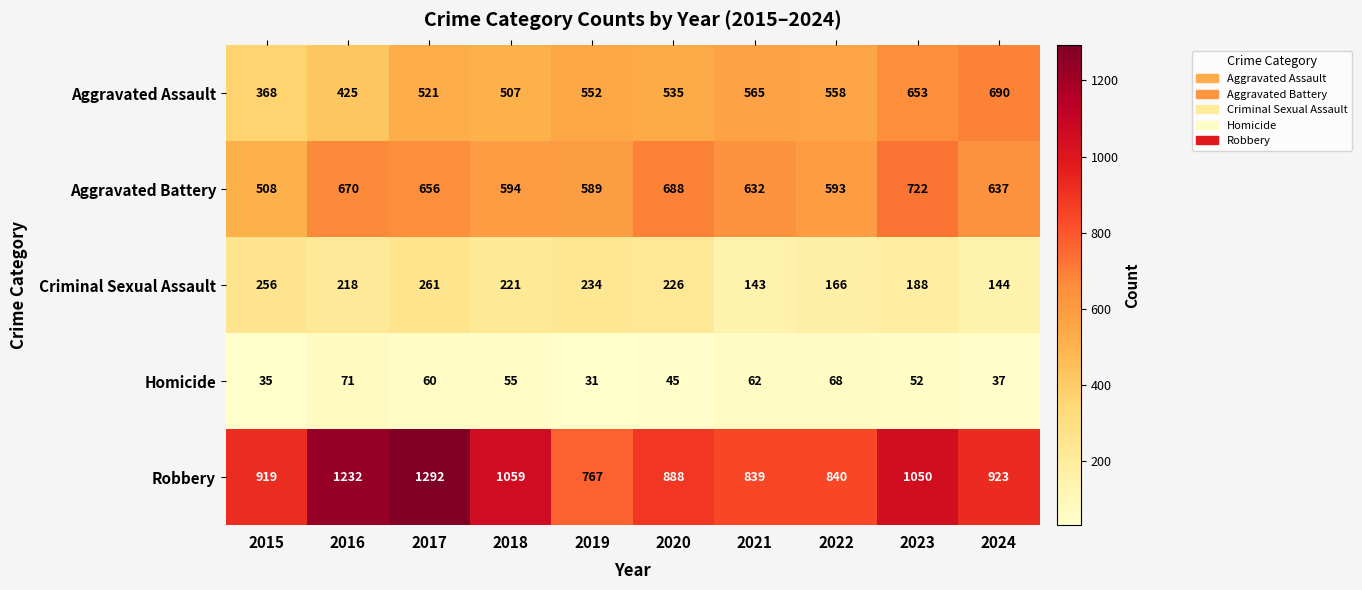

What is the highest value of the Criminal Sexual Assault series?

261